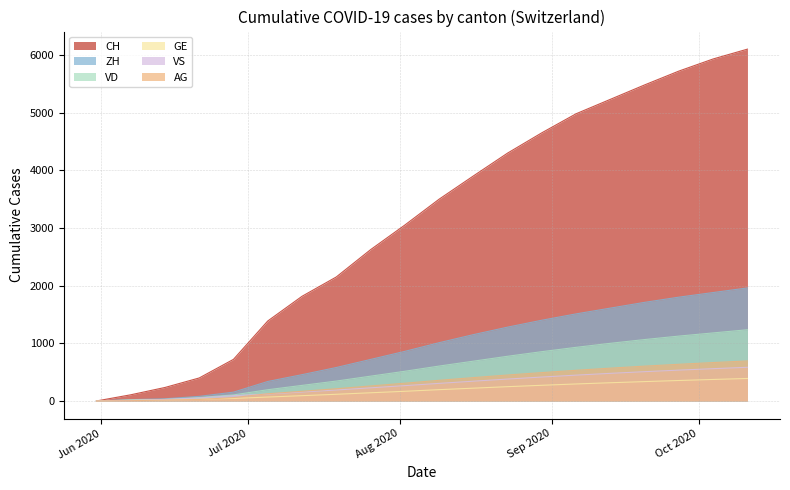

Which series has the largest total across all categories?

CH